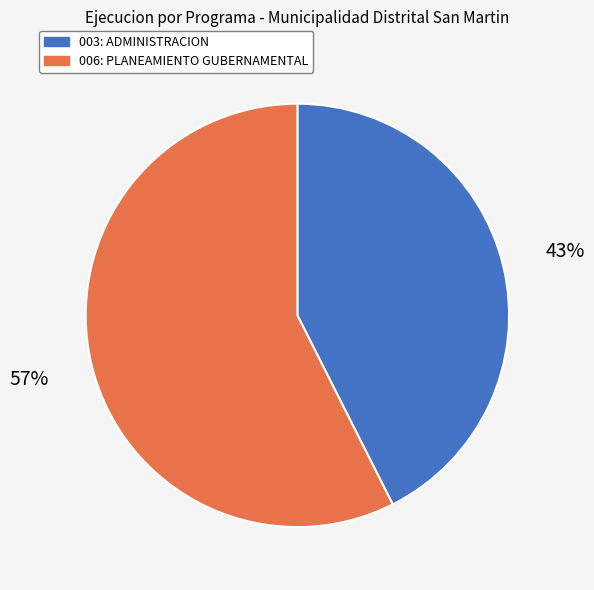

Does 003: ADMINISTRACION represent more than half of the total?

No